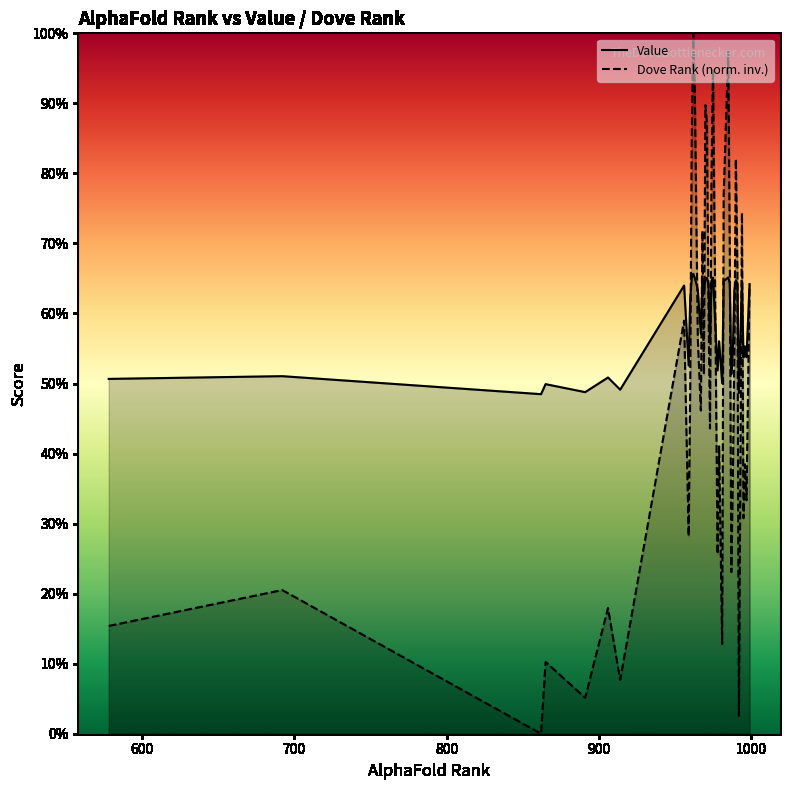

True or false: Dove Rank (norm. inv.) and Value intersect in this chart.

True